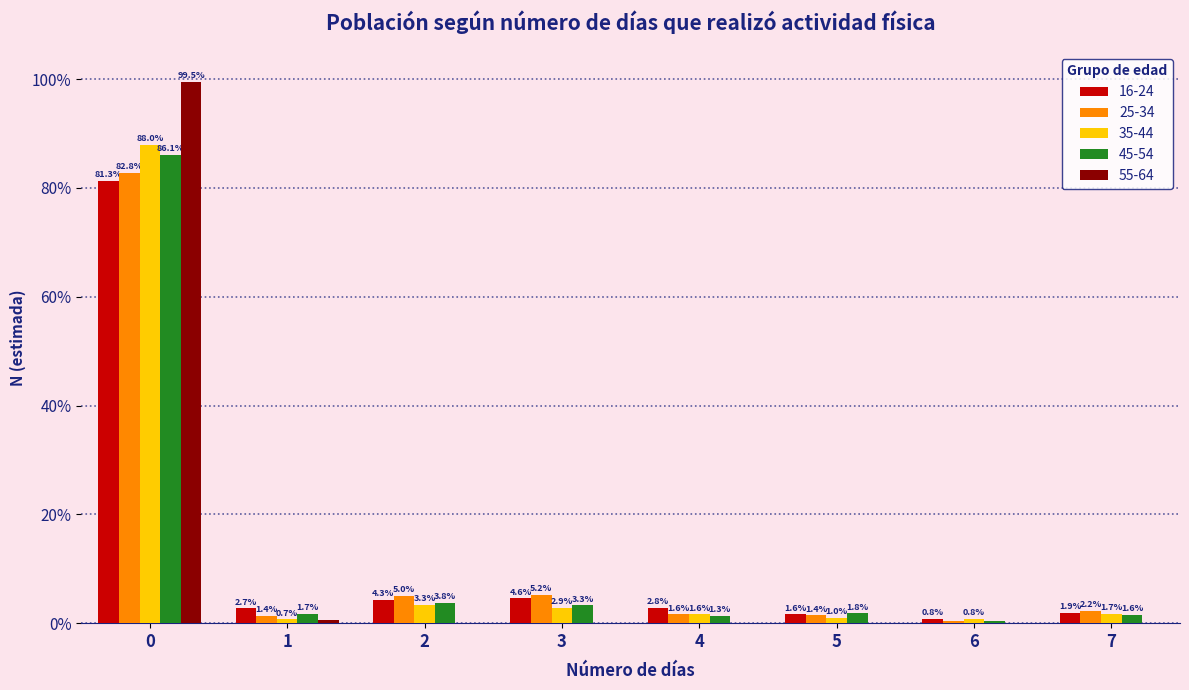

What is the total value across all series at 7?

7.4